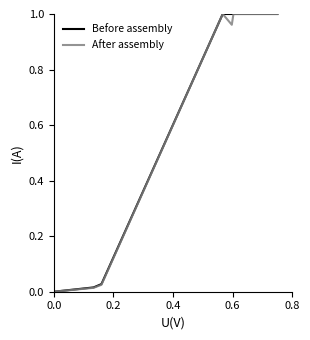

What are all the series names shown in the legend?

Before assembly, After assembly